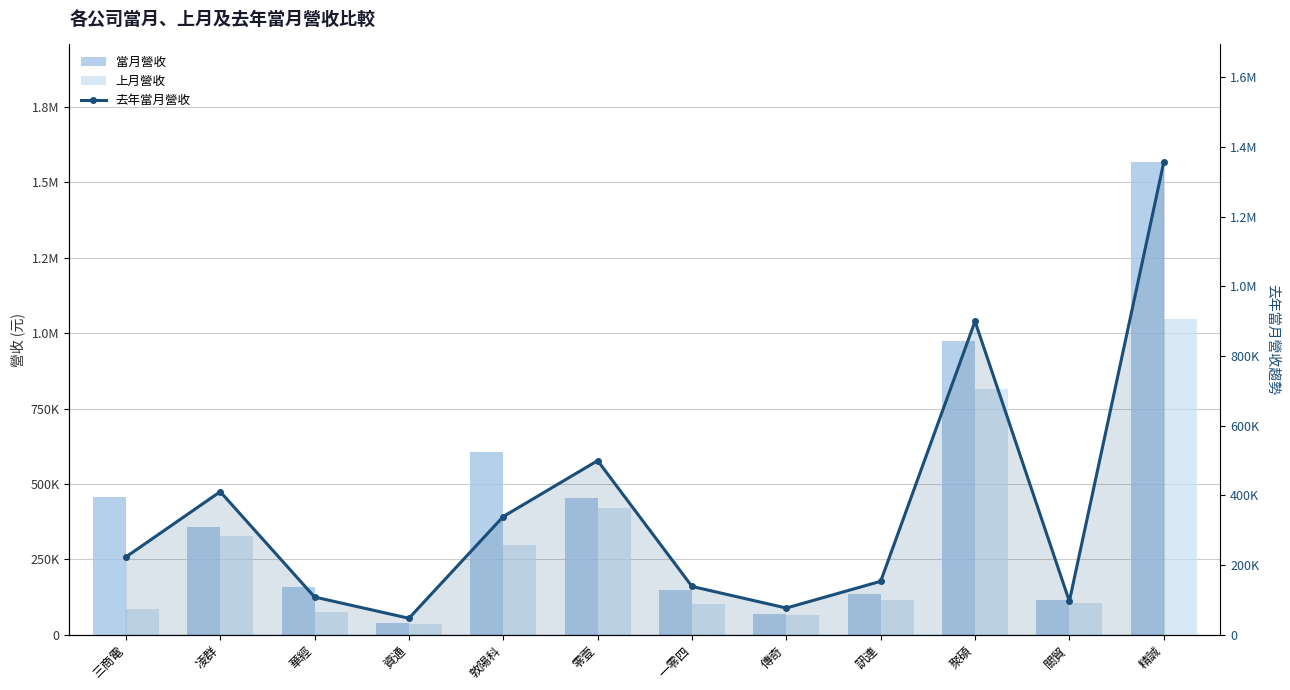

What is the maximum value shown in the chart?

1566356